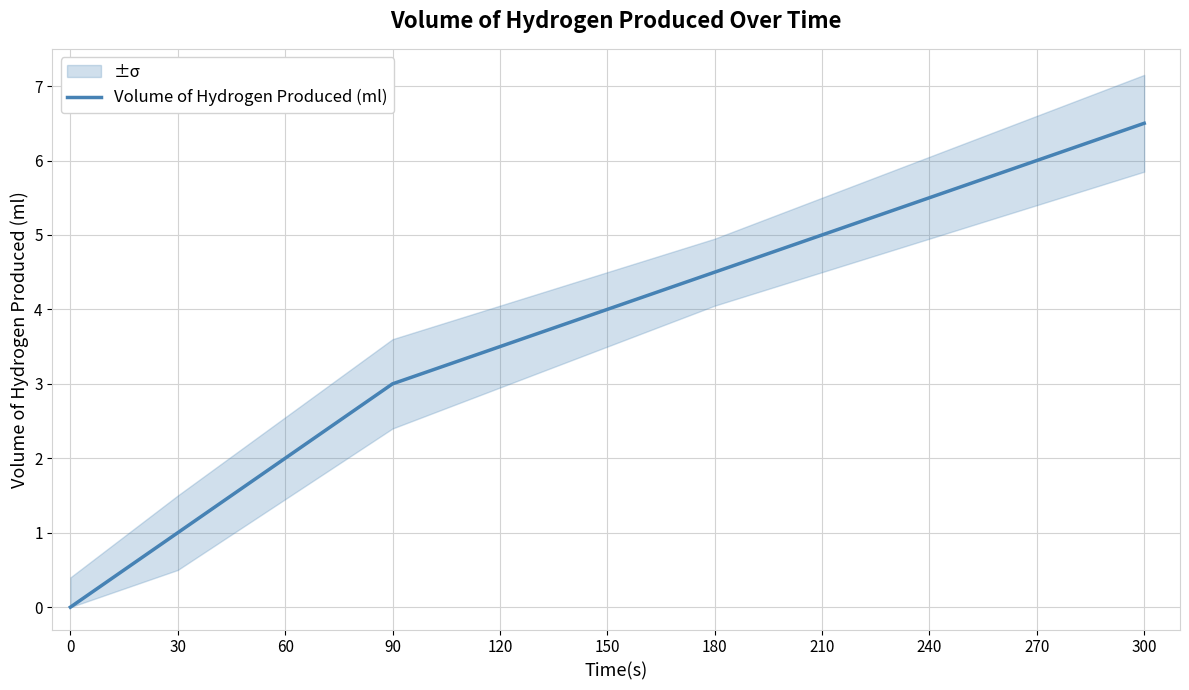

List the labels in order of value, largest first.

300, 270, 240, 210, 180, 150, 120, 90, 60, 30, 0